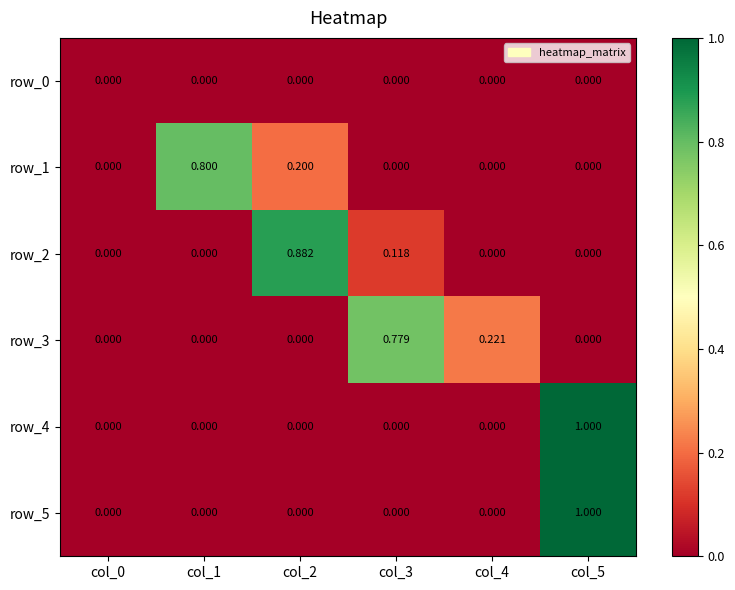

How many positive values does the row_1 series have?

2